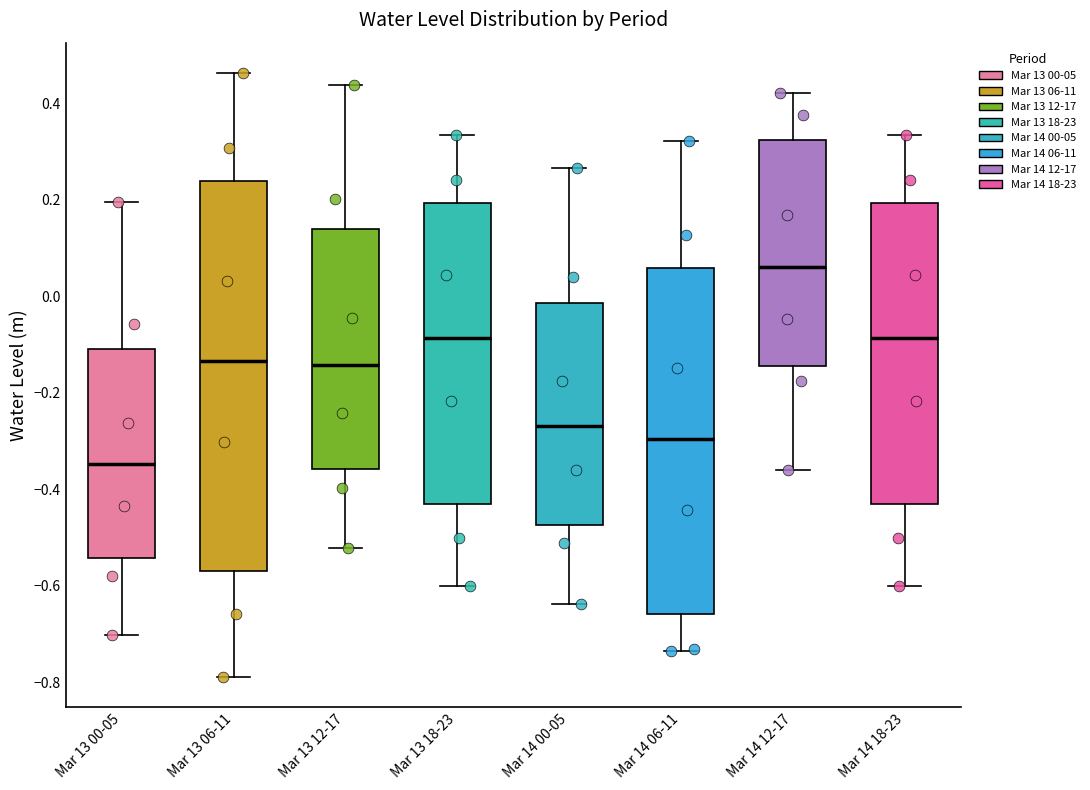

Reading left to right, read every box against the y-axis: the position of its median line, the range the box covers, and the ends of its whiskers. The values are not printed on the chart, so give them approximately, as read against the axis.

Mar 13 00-05: median -0.34, box -0.54 to -0.10, whiskers -0.70 to 0.20
Mar 13 06-11: median -0.14, box -0.58 to 0.24, whiskers -0.78 to 0.46
Mar 13 12-17: median -0.14, box -0.36 to 0.14, whiskers -0.52 to 0.44
Mar 13 18-23: median -0.08, box -0.44 to 0.20, whiskers -0.60 to 0.34
Mar 14 00-05: median -0.26, box -0.48 to -0.02, whiskers -0.64 to 0.26
Mar 14 06-11: median -0.30, box -0.66 to 0.06, whiskers -0.74 to 0.32
Mar 14 12-17: median 0.06, box -0.14 to 0.32, whiskers -0.36 to 0.42
Mar 14 18-23: median -0.08, box -0.44 to 0.20, whiskers -0.60 to 0.34